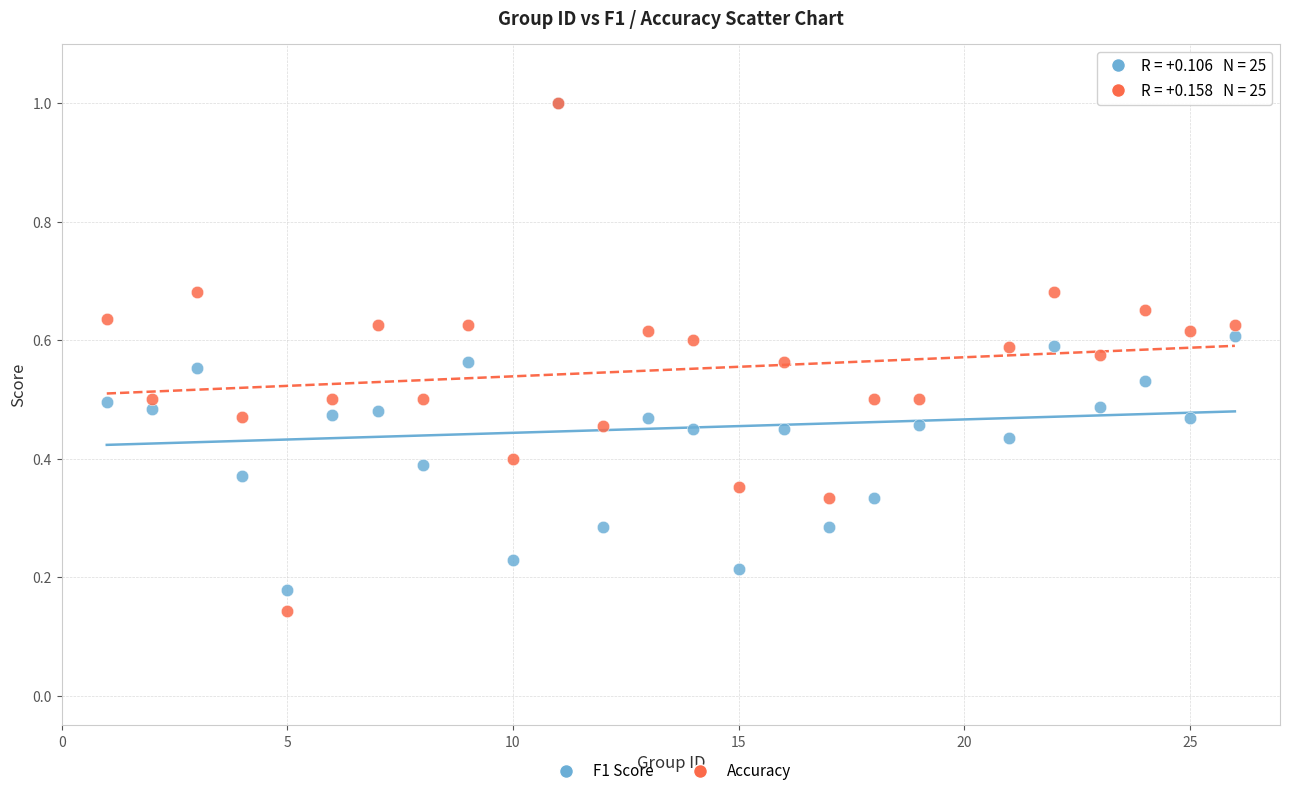

What are all the series names shown in the legend?

F1 Score, Accuracy